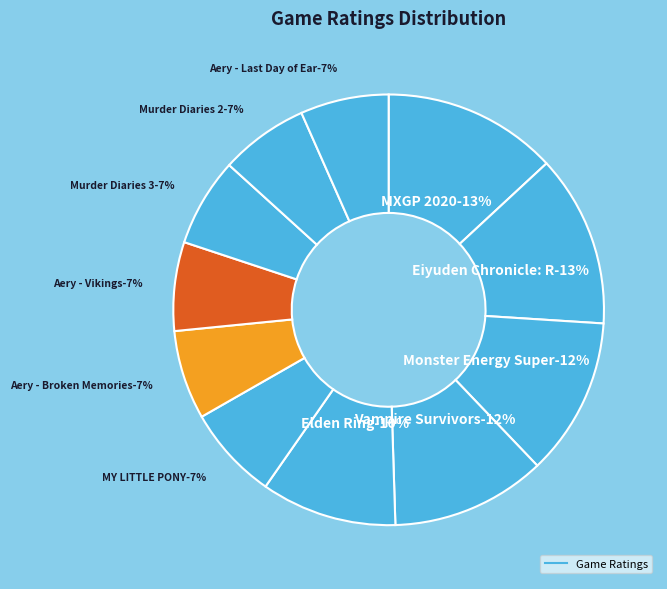

Which category has the smallest portion of the pie?

Aery - Last Day of Earth